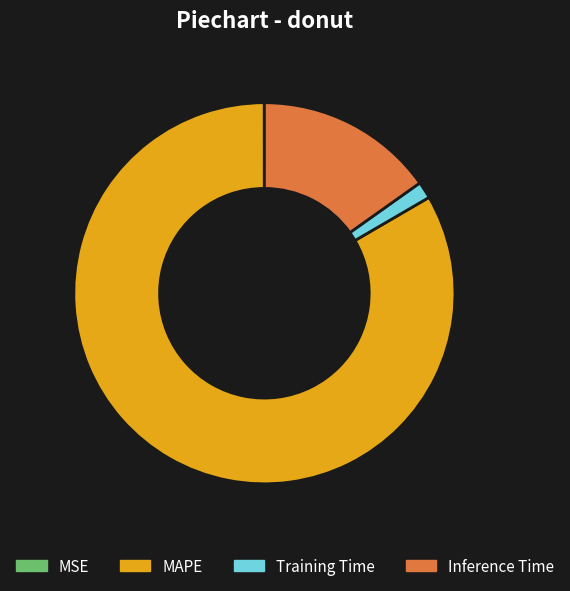

What is the largest slice in the pie chart?

MAPE